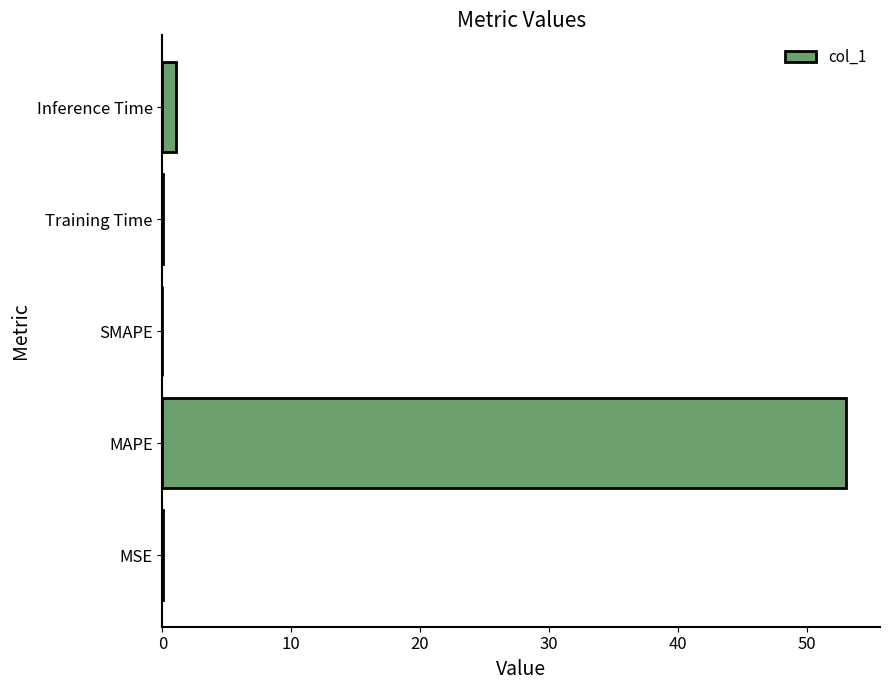

The value at MAPE is 10.7. True or false?

False